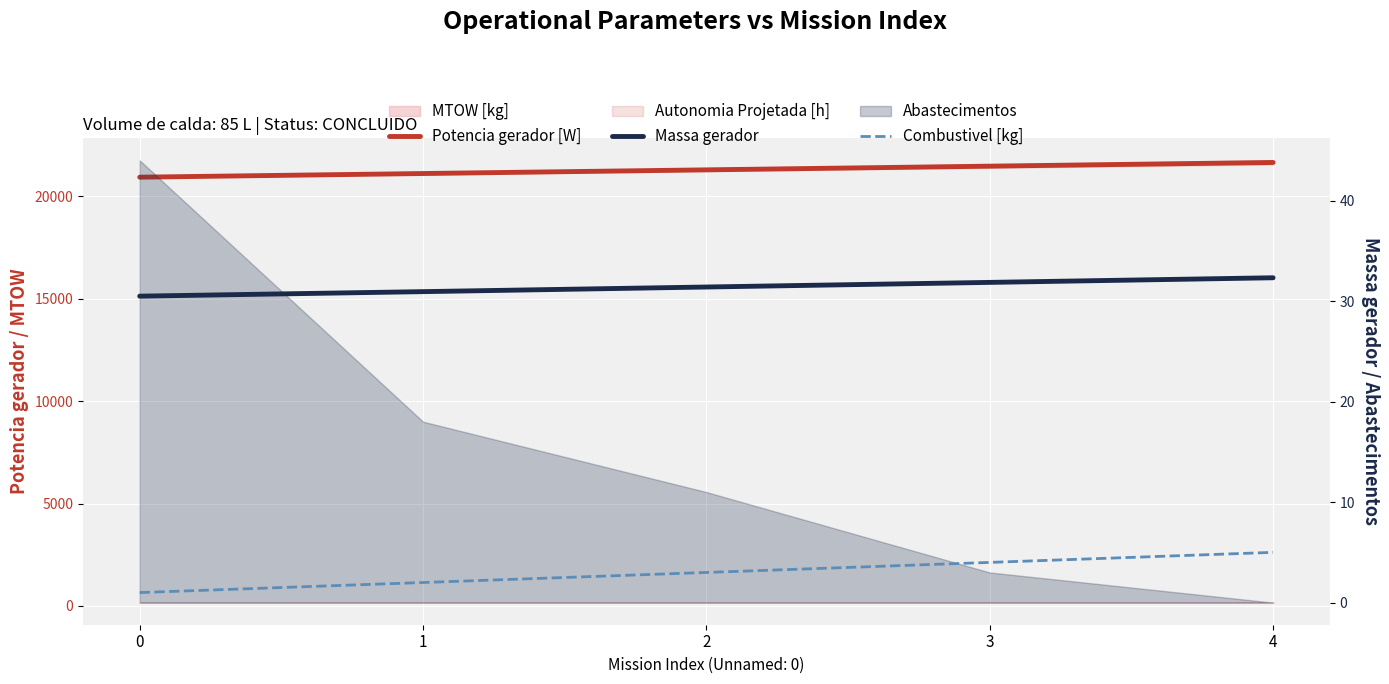

Rank the series at 3 from lowest to highest value.

Combustivel [kg], Massa gerador, Potencia gerador [W]